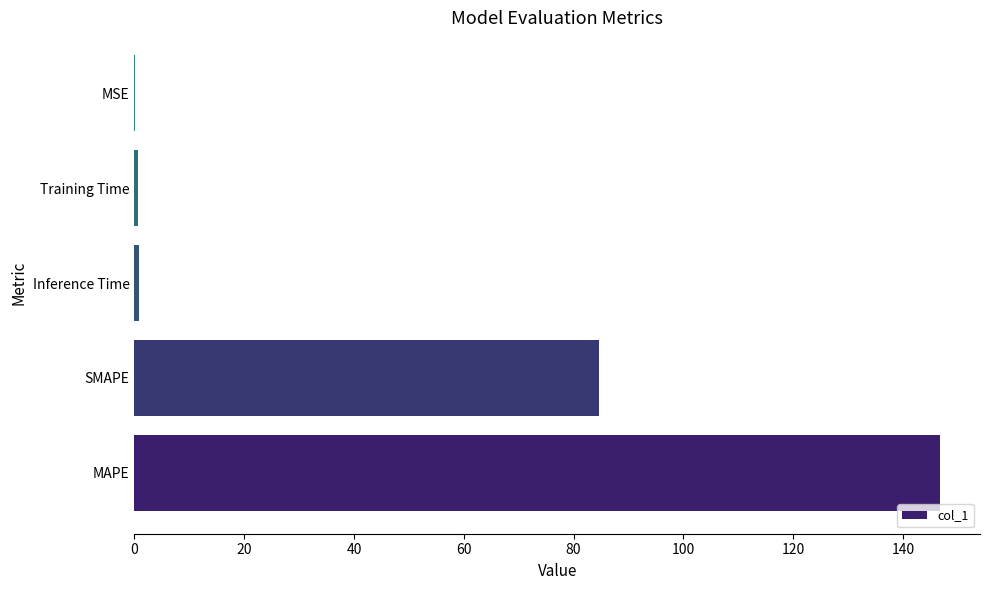

What is the sum of all values?

232.9